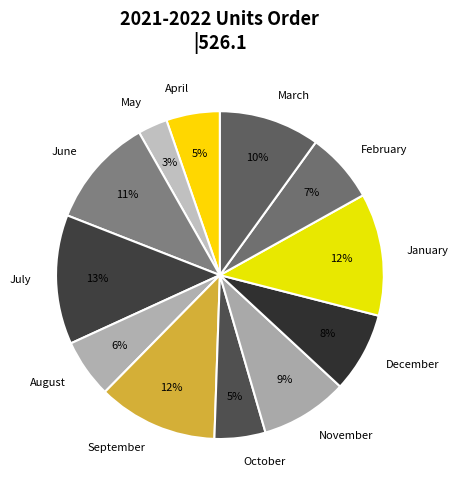

To the nearest percent, what is the difference between the largest and smallest slice percentages?

10%